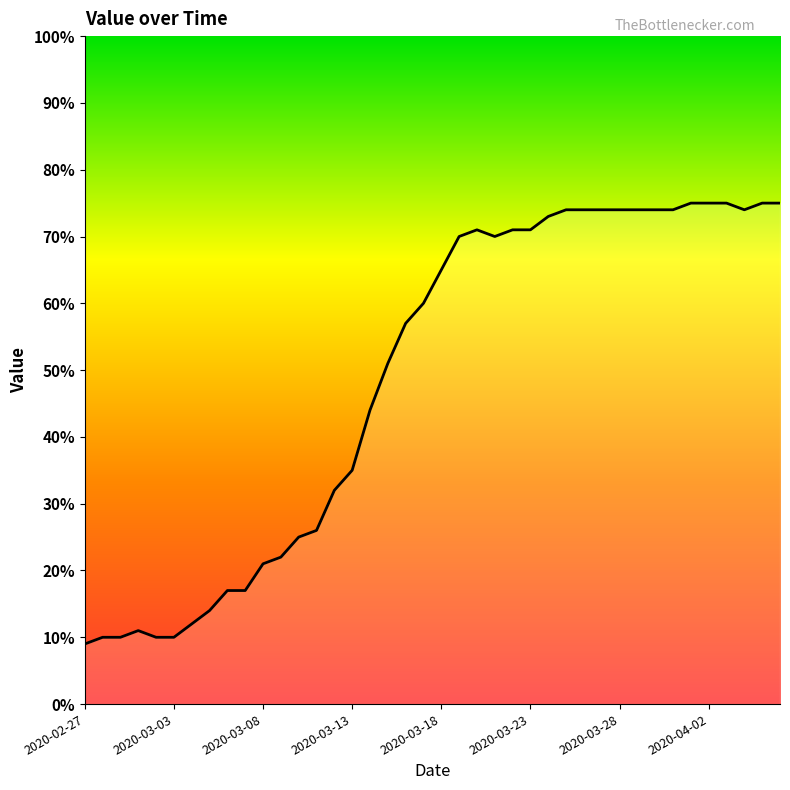

How many distinct data groups are displayed?

1